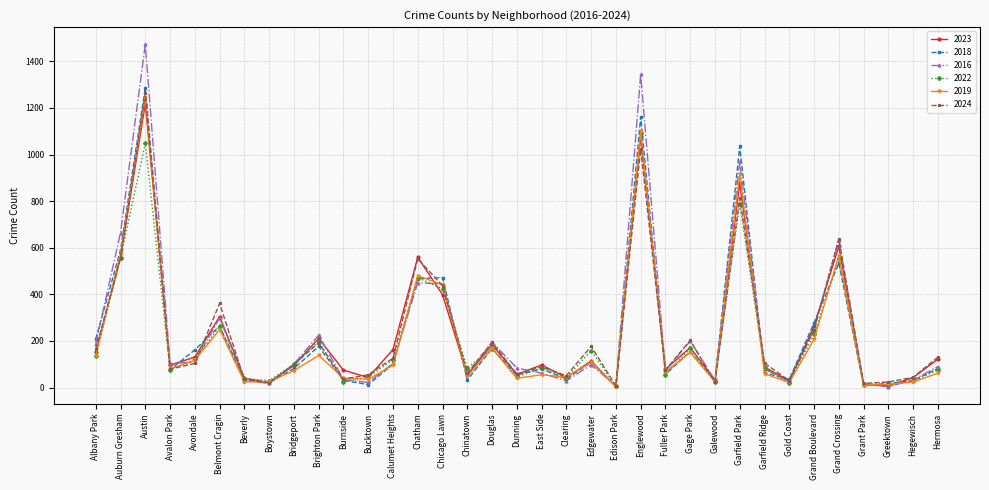

What is the total value across all series at Bucktown?

214